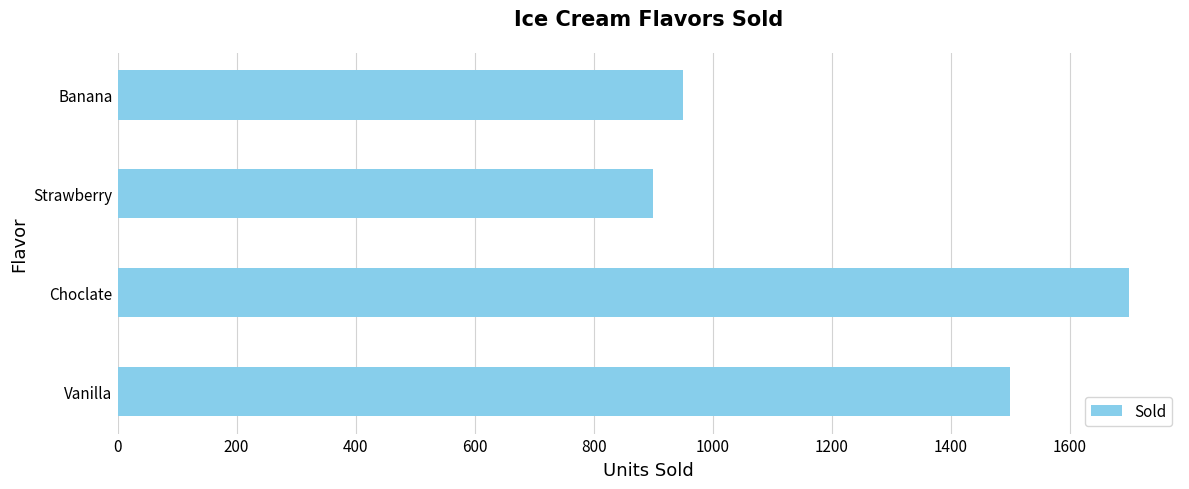

At which category does the chart reach its peak across all series?

Choclate